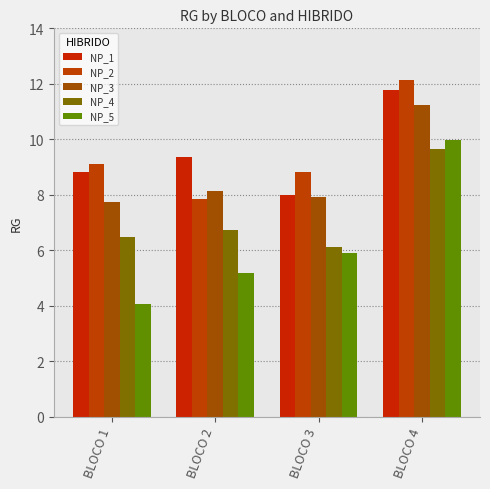

Reading left to right, what are all the values shown in this chart?

NP_1: BLOCO 1=8.8	BLOCO 2=9.4	BLOCO 3=8.0	BLOCO 4=11.8
NP_2: BLOCO 1=9.1	BLOCO 2=7.9	BLOCO 3=8.8	BLOCO 4=12.1
NP_3: BLOCO 1=7.7	BLOCO 2=8.1	BLOCO 3=7.9	BLOCO 4=11.2
NP_4: BLOCO 1=6.5	BLOCO 2=6.7	BLOCO 3=6.1	BLOCO 4=9.7
NP_5: BLOCO 1=4.1	BLOCO 2=5.2	BLOCO 3=5.9	BLOCO 4=10.0